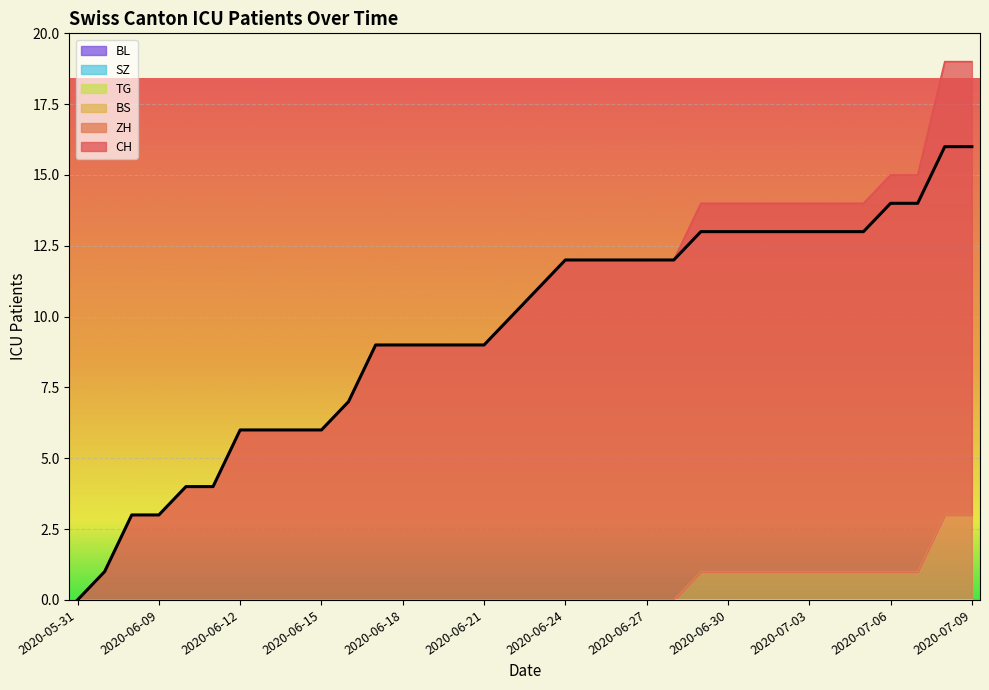

Which series has the widest spread of values?

CH